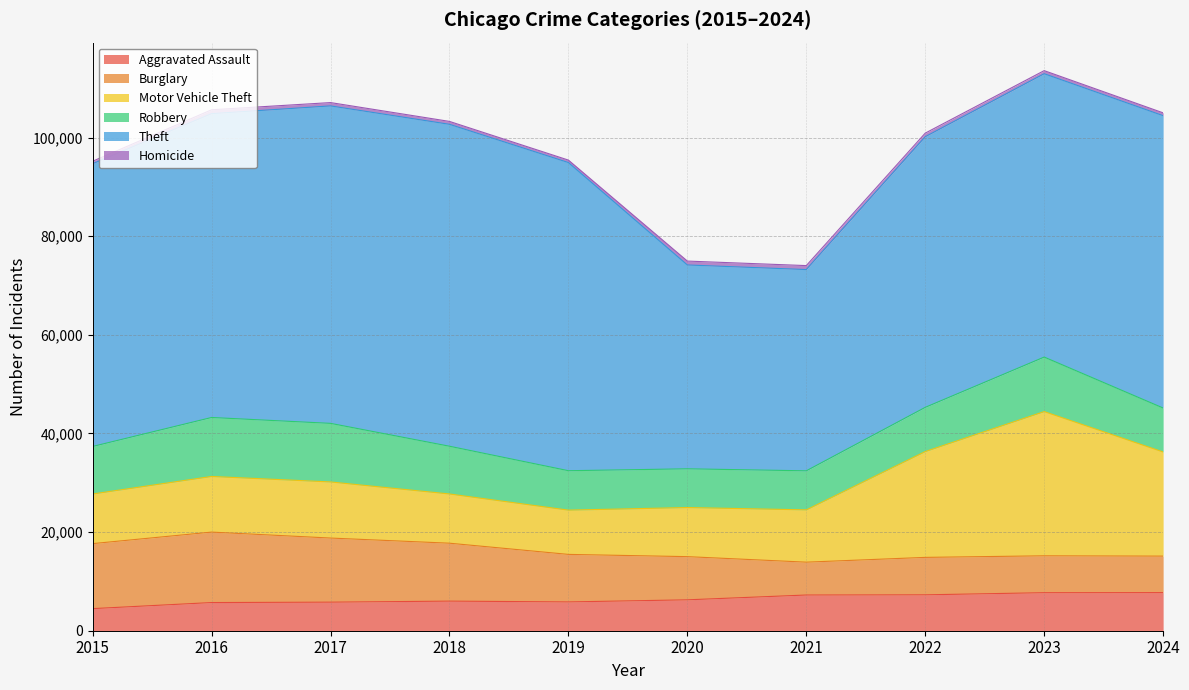

What is the value of the Burglary point at the 5th from the left?

9638